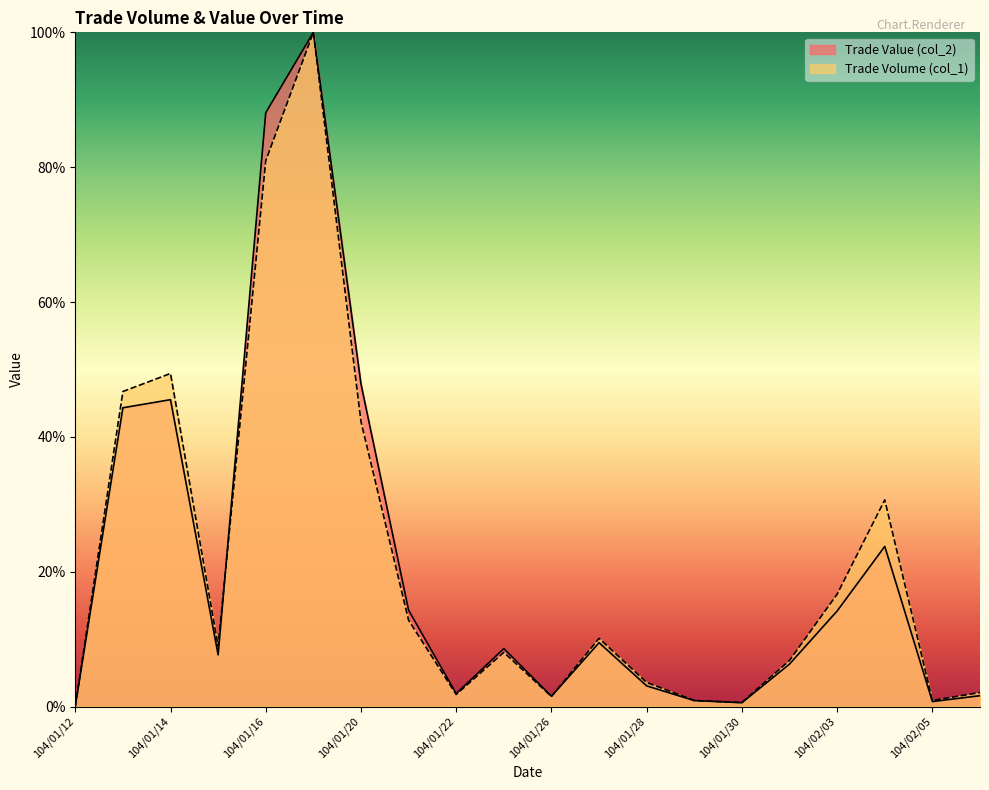

What is the label of the 14th point from the left?

104/01/29